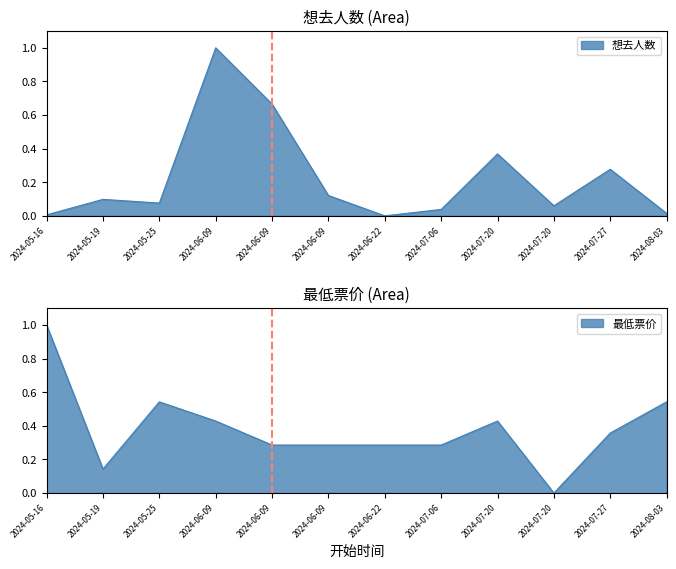

Which category has the highest value in the 想去人数 series?

2024-06-09